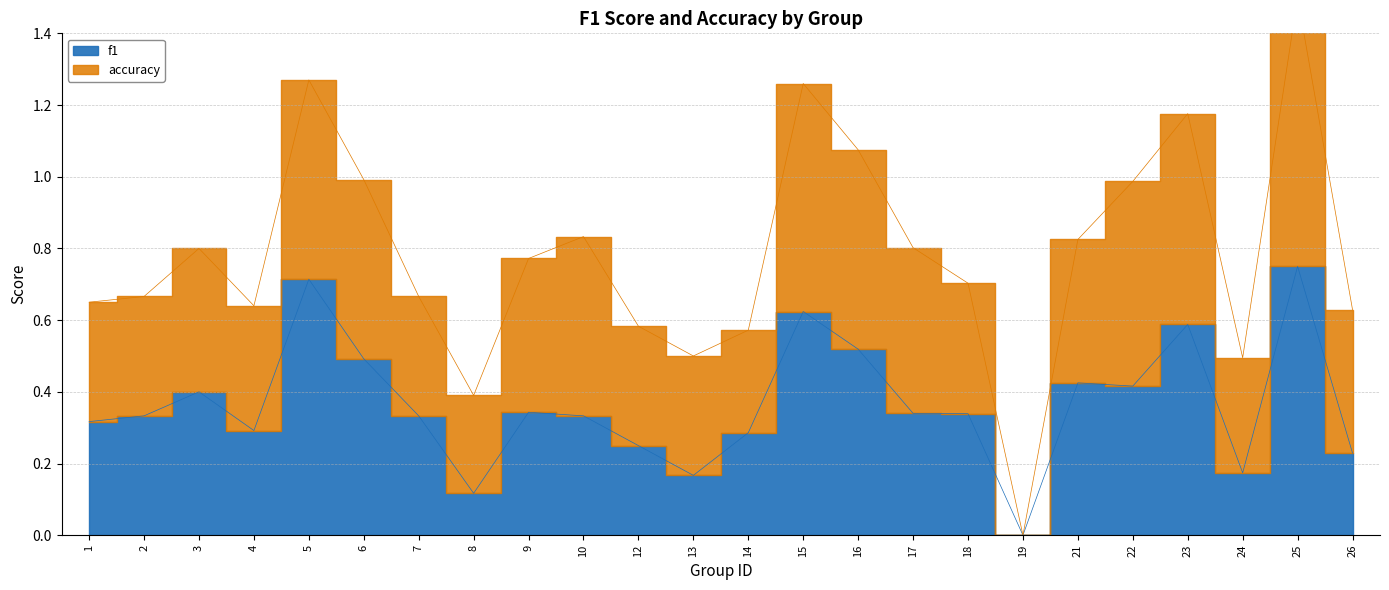

Rank the categories by value from lowest to highest.

19, 8, 13, 24, 26, 12, 14, 4, 1, 2, 7, 10, 18, 17, 9, 3, 22, 21, 6, 16, 23, 15, 5, 25